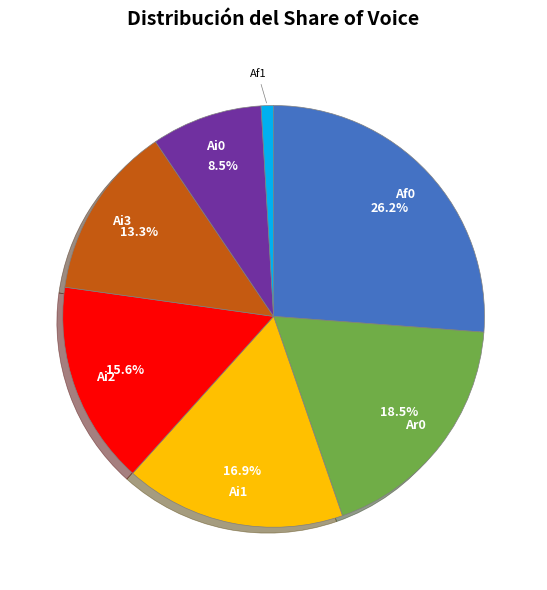

Is there any slice that represents more than half of the pie?

No